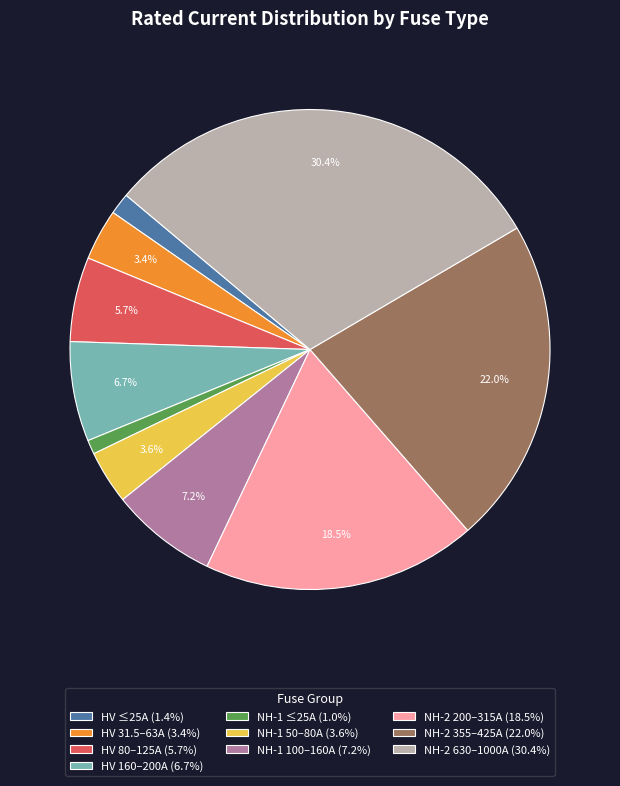

Is the sum of HV 80–125A (5.7%) and NH-1 50–80A (3.6%) greater than half?

No